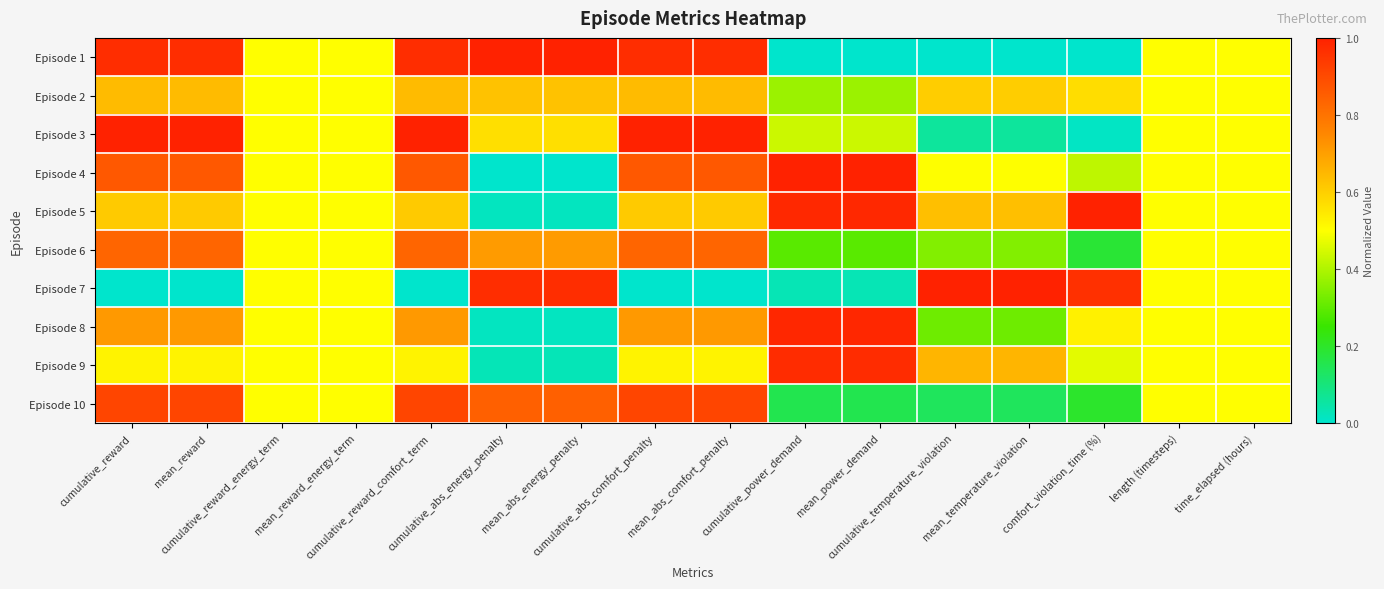

List the series in order of their peak value, highest first.

Episode 1, Episode 3, Episode 4, Episode 5, Episode 7, Episode 8, Episode 9, Episode 10, Episode 6, Episode 2